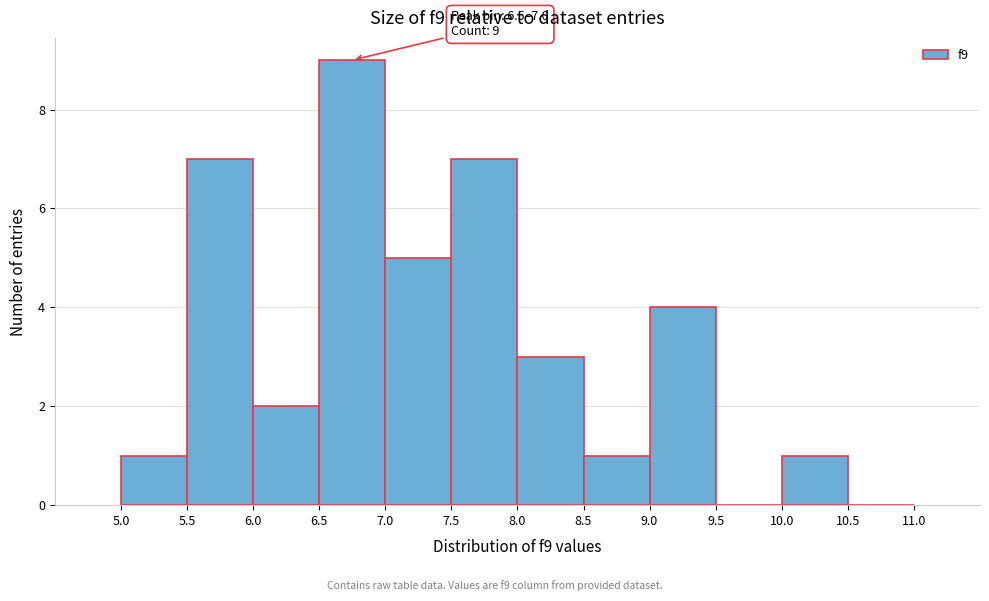

Over which range of the x-axis is the bar tallest?

6.5 to 7.0